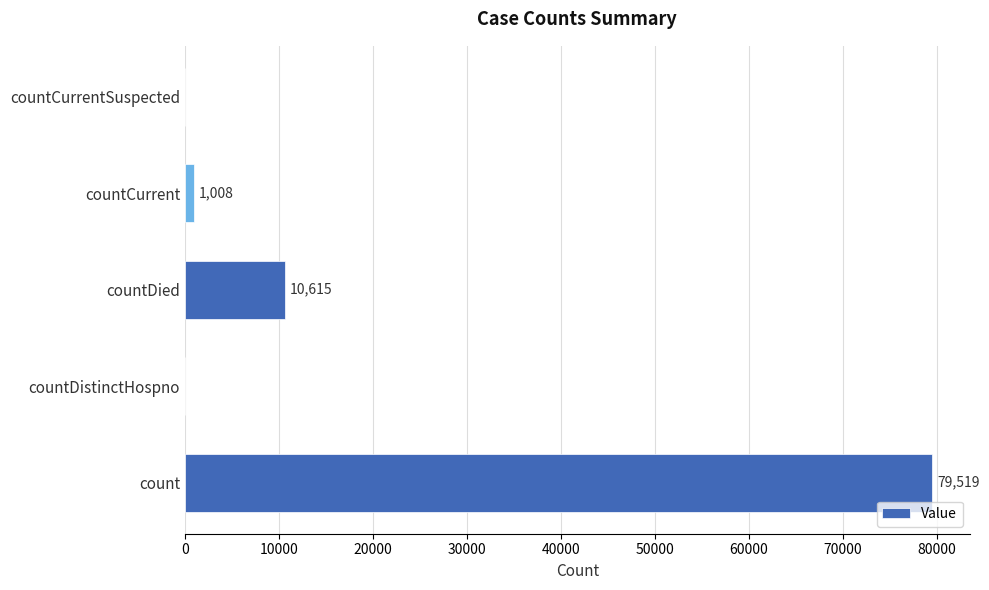

What is the approximate value at count, to the nearest 100?

79500